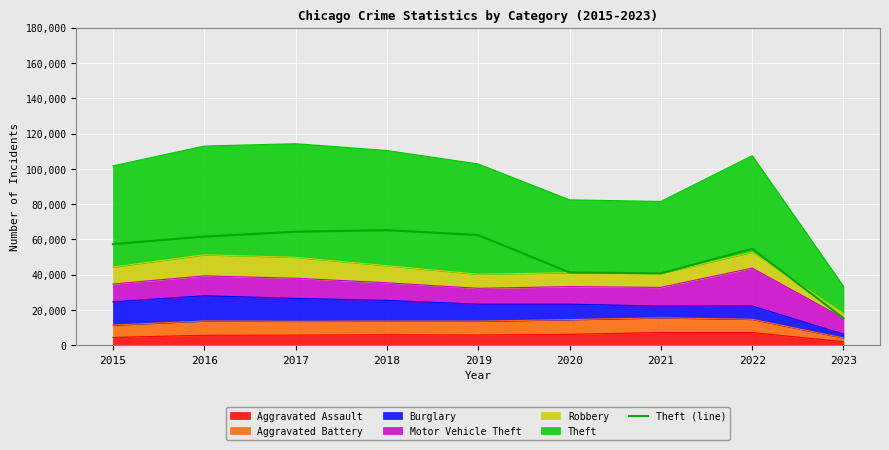

What is the sum of the values at 2017 and 2019?

126870